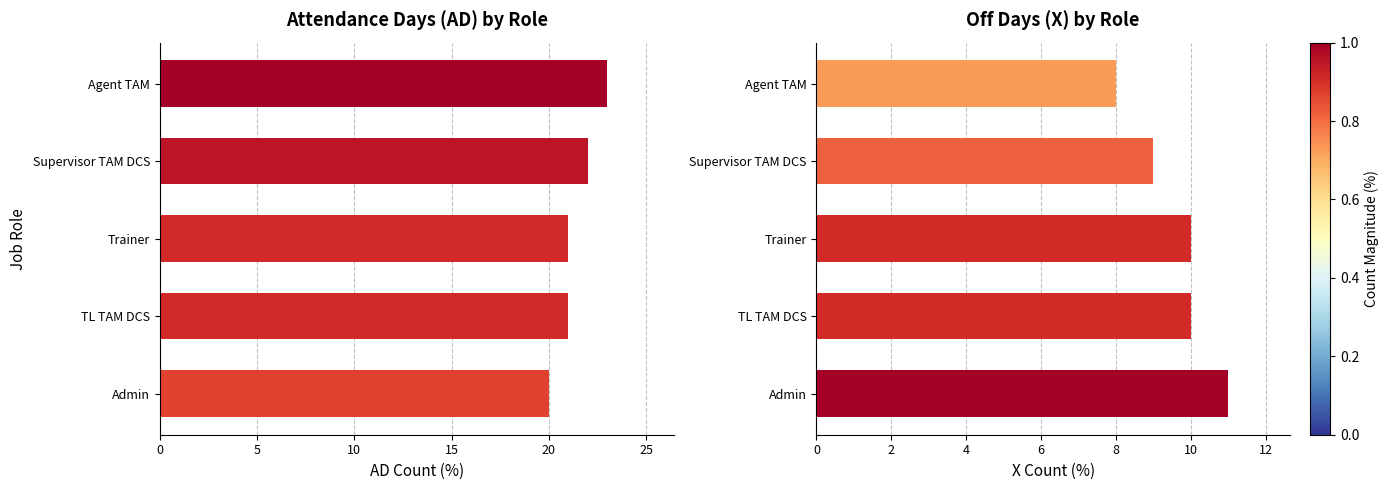

What is the highest value of the AD series?

23